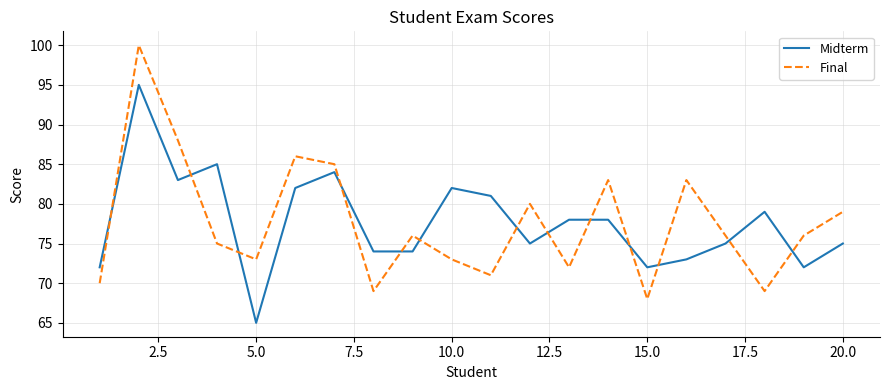

What is the maximum value for Midterm?

95